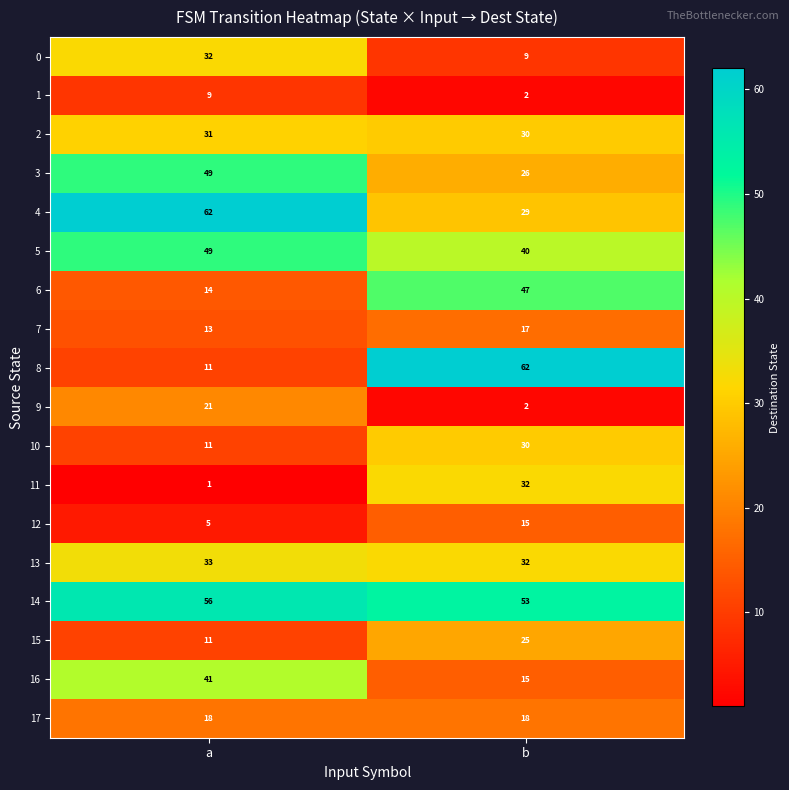

At which category is the sum across all series the highest?

b